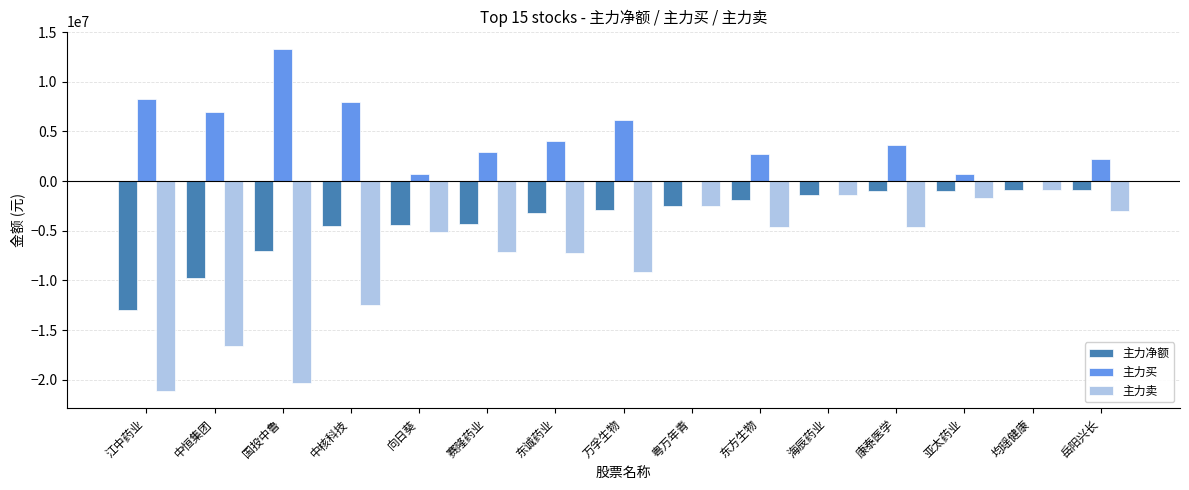

What is the sum of the 主力净额 values at 海辰药业 and 东方生物?

-3340670